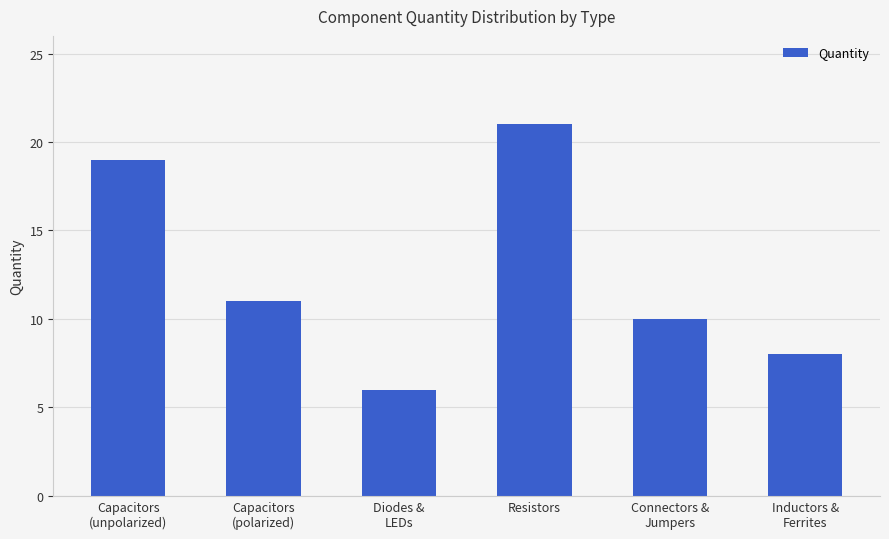

Count the values in the range 8 to 19.

4